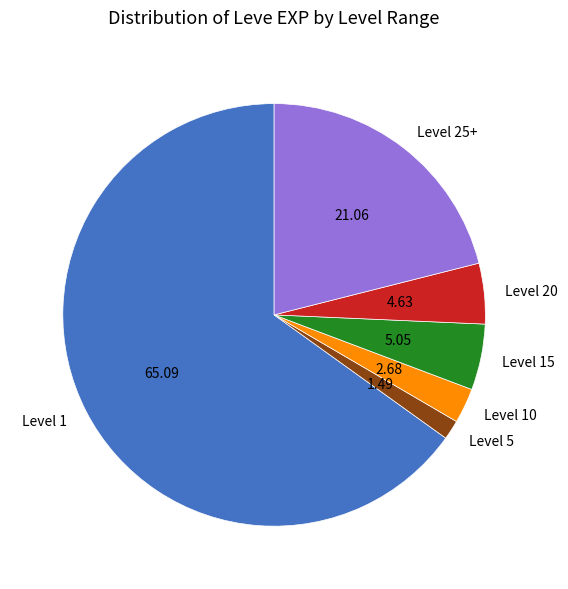

Which category has the biggest portion of the pie?

Level 1